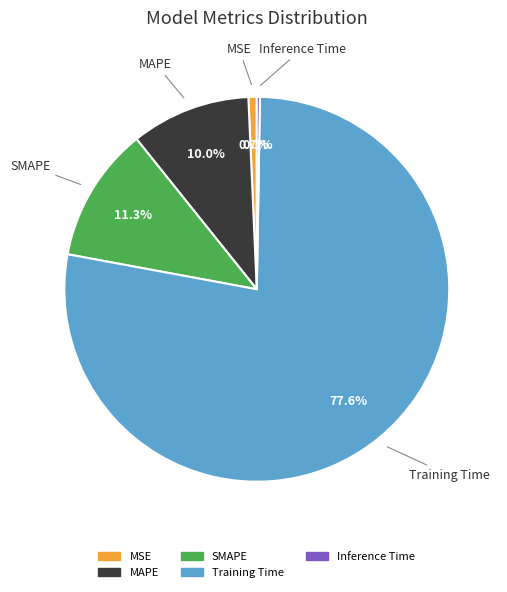

Do SMAPE and MAPE together represent more than half of the pie?

No